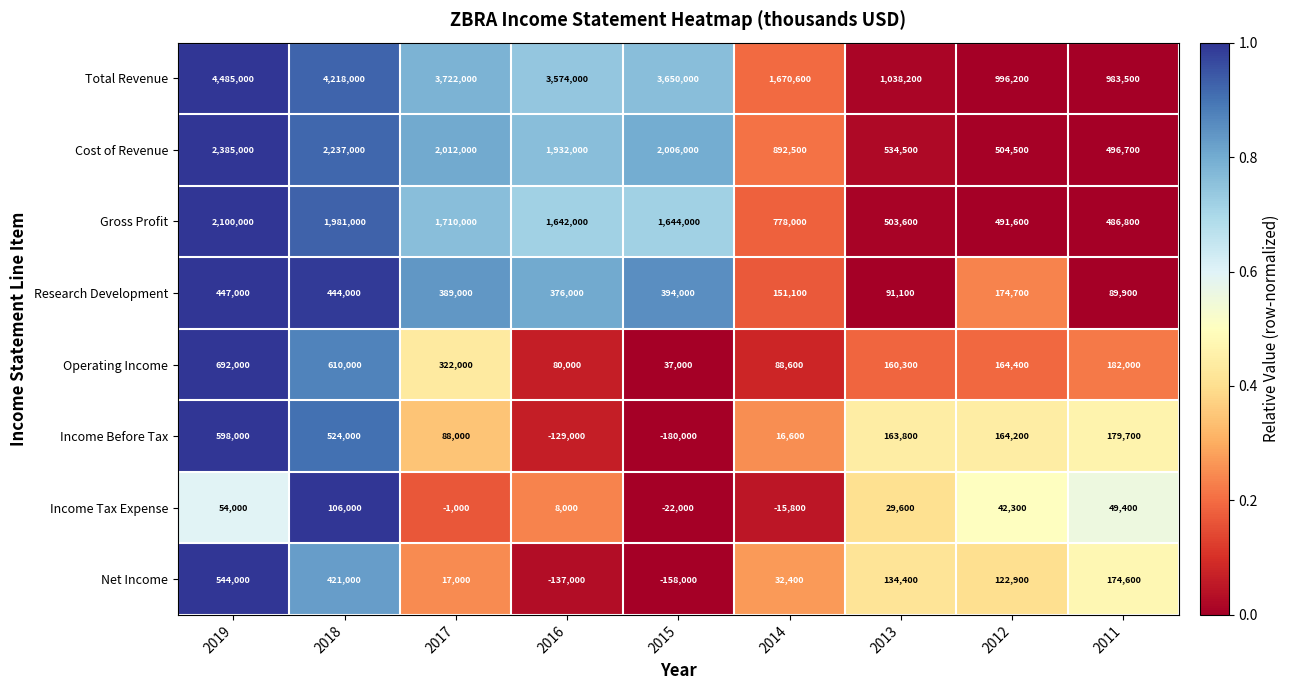

What is the difference between the maximum and second lowest values in the Gross Profit series?

1608400